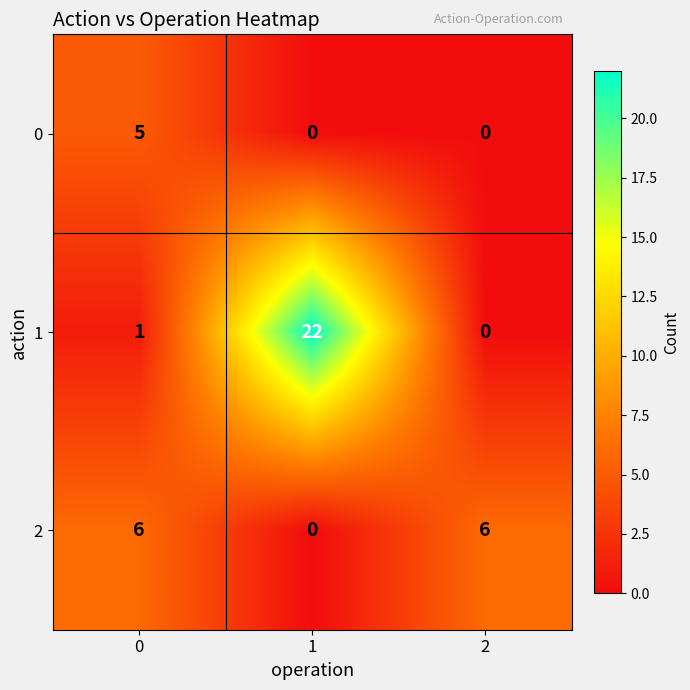

Is the value of 1 at 1 greater than the value of 0 at 2?

Yes